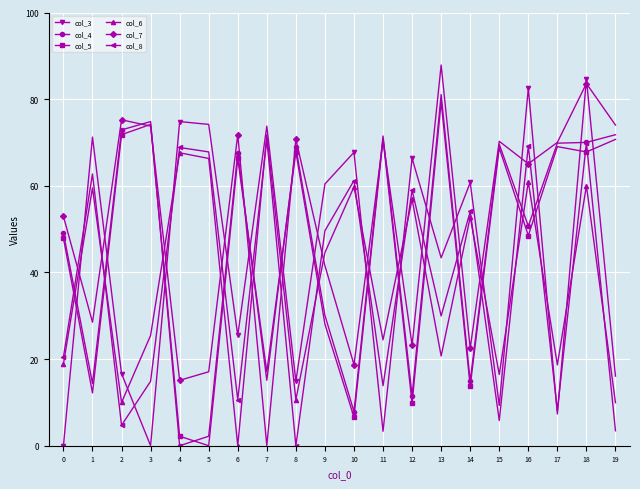

Count the number of categories in the chart.

20